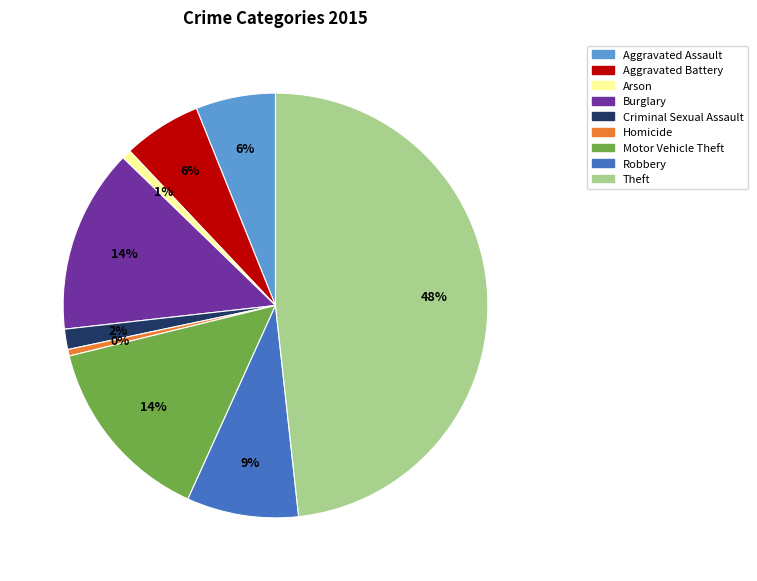

Is it true that Theft is 38% of the pie?

False